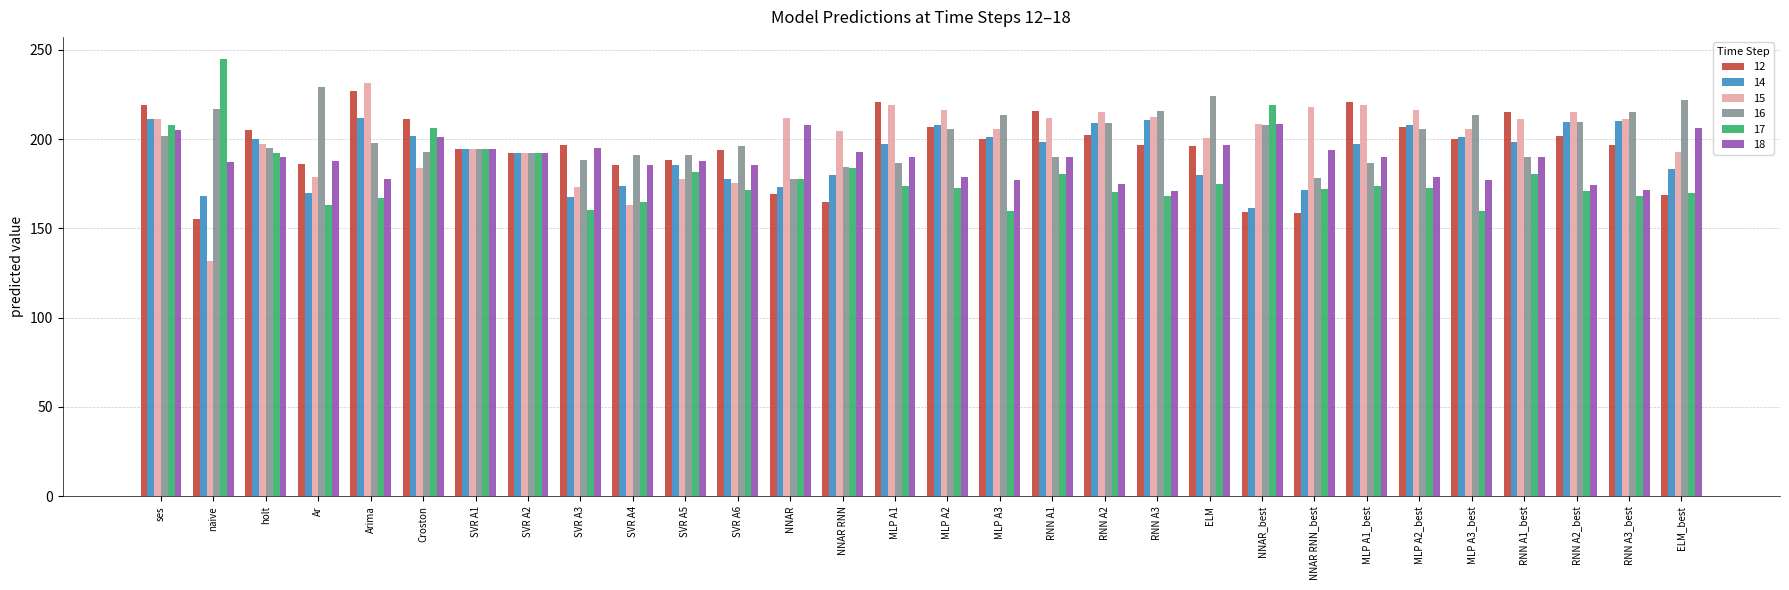

Is it true that 16 equals 261.6 at MLP A1?

False